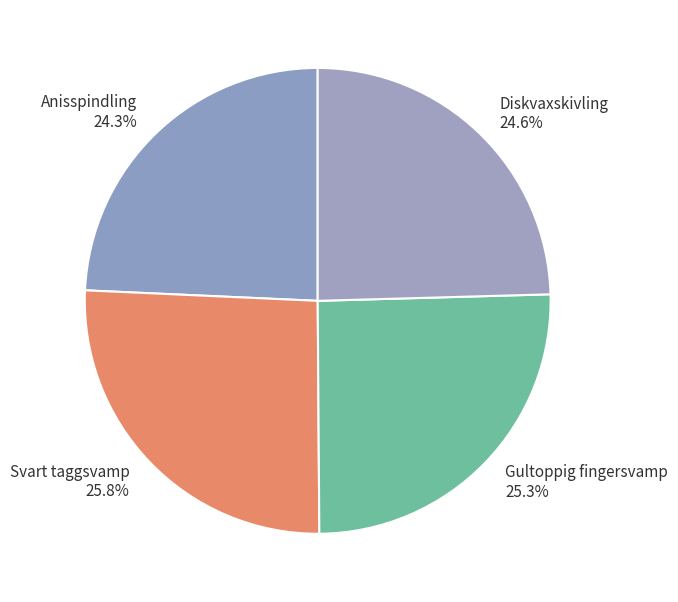

To the nearest percent, what portion does Gultoppig fingersvamp represent?

25%